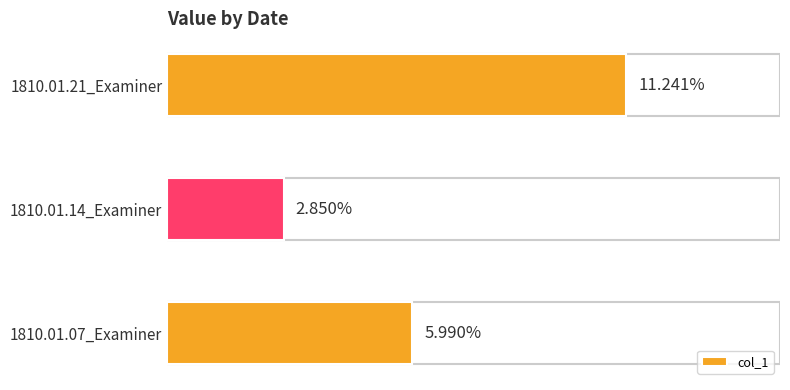

What is the difference between the maximum and minimum values?

0.1